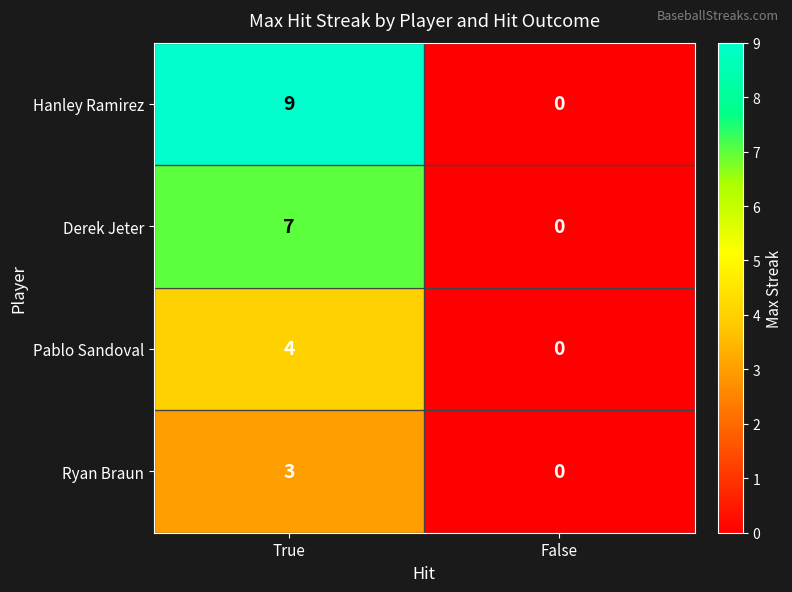

What is the difference between the maximum and minimum values in the Pablo Sandoval series?

4